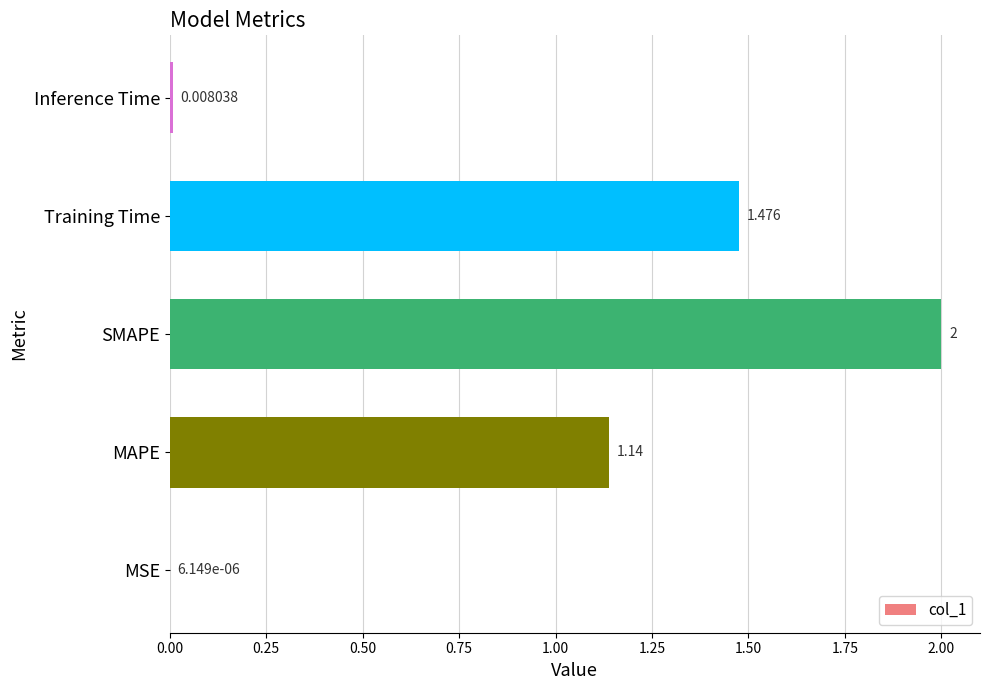

Where is the data nearest to the value 1?

MAPE